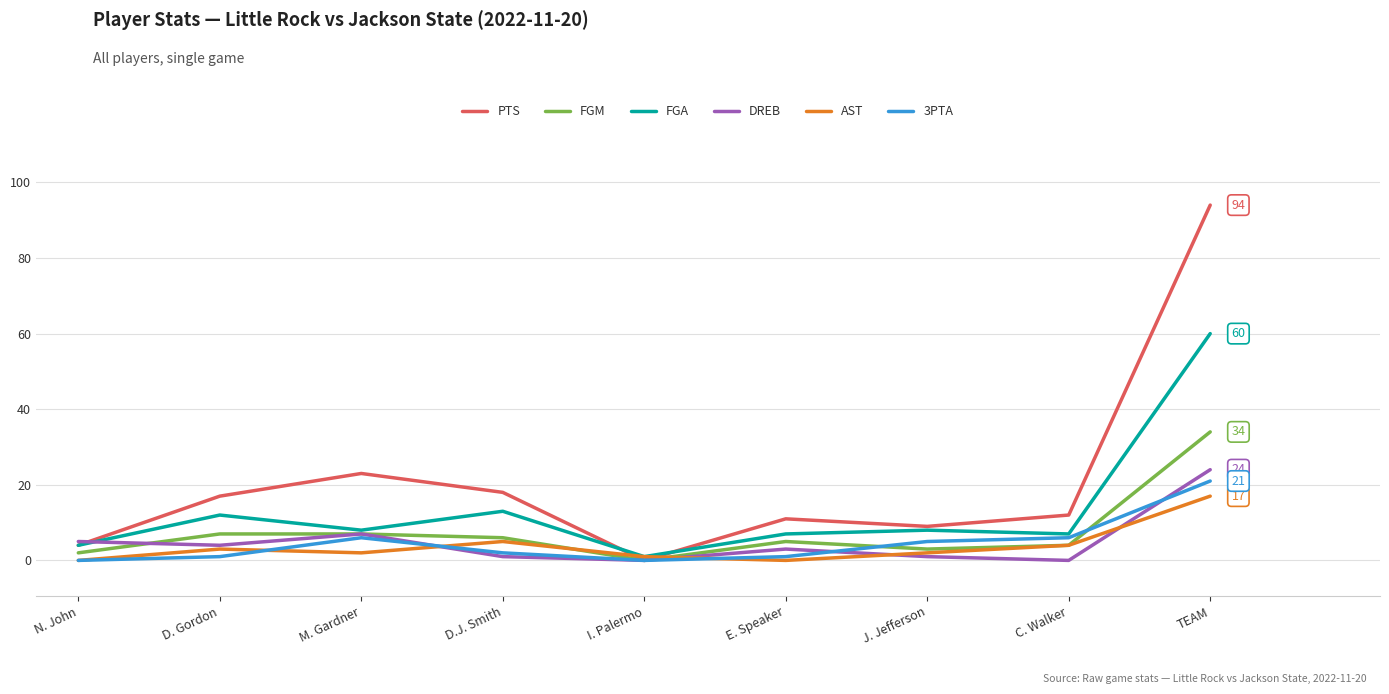

What are all the series names shown in the legend?

PTS, FGM, FGA, DREB, AST, 3PTA